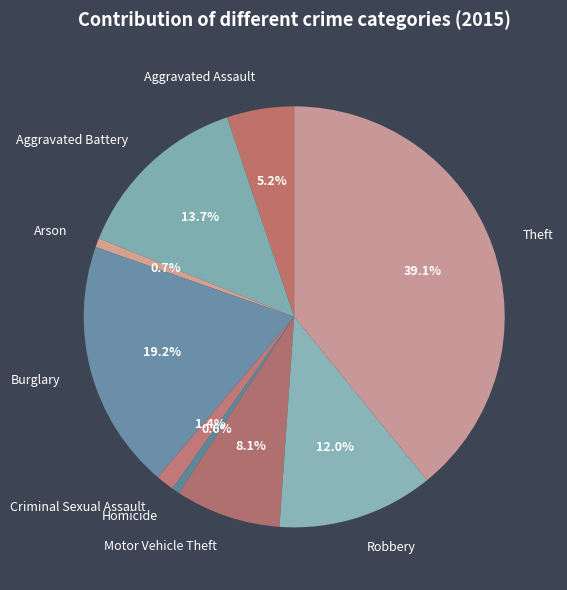

Is it true that Aggravated Battery is 24% of the pie?

False